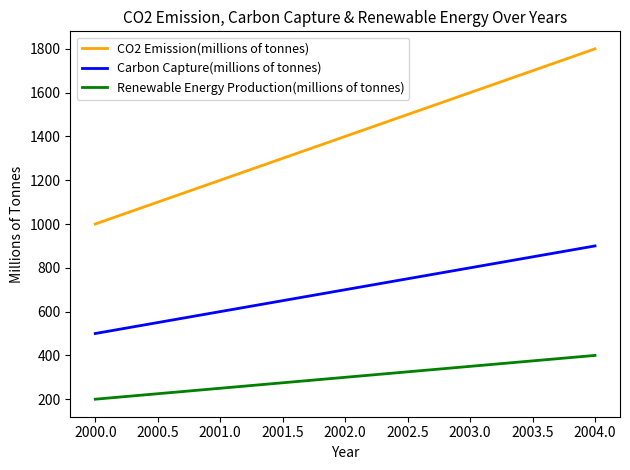

What are all the series names shown in the legend?

CO2 Emission(millions of tonnes), Carbon Capture(millions of tonnes), Renewable Energy Production(millions of tonnes)